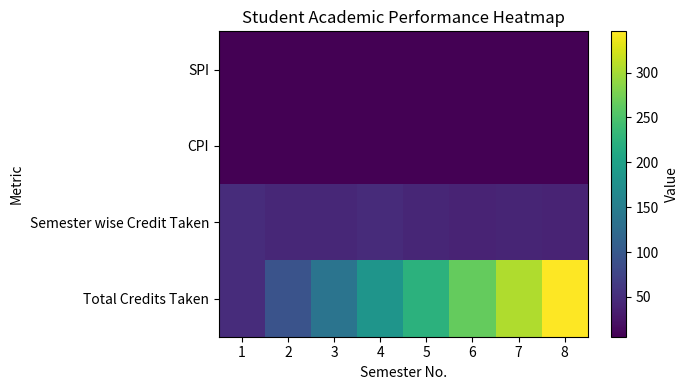

Reading left to right, list all the values displayed in this chart.

SPI: 1=6.2	2=5.7	3=6.3	4=6.7	5=6.4	6=5.9	7=6.5	8=6.2
CPI: 1=6.2	2=6.0	3=6.0	4=6.2	5=6.2	6=6.2	7=6.2	8=6.2
Semester wise Credit Taken: 1=49.0	2=44.0	3=43.0	4=47.0	5=42.0	6=40.0	7=41.0	8=40.0
Total Credits Taken: 1=49.0	2=93.0	3=136.0	4=183.0	5=225.0	6=265.0	7=306.0	8=346.0